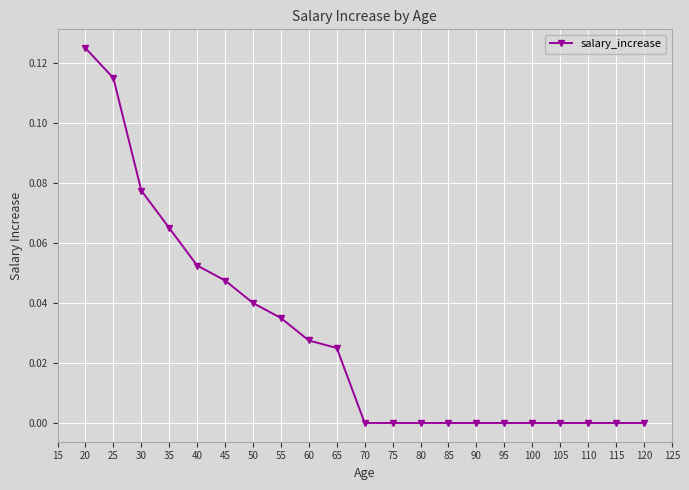

Is it true that the value at 50 is 0.0?

True